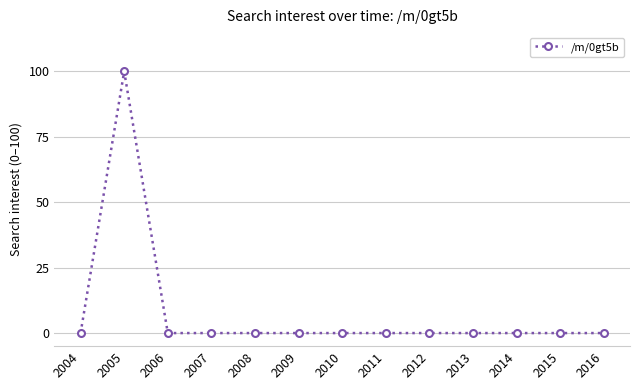

How many distinct data groups are displayed?

1